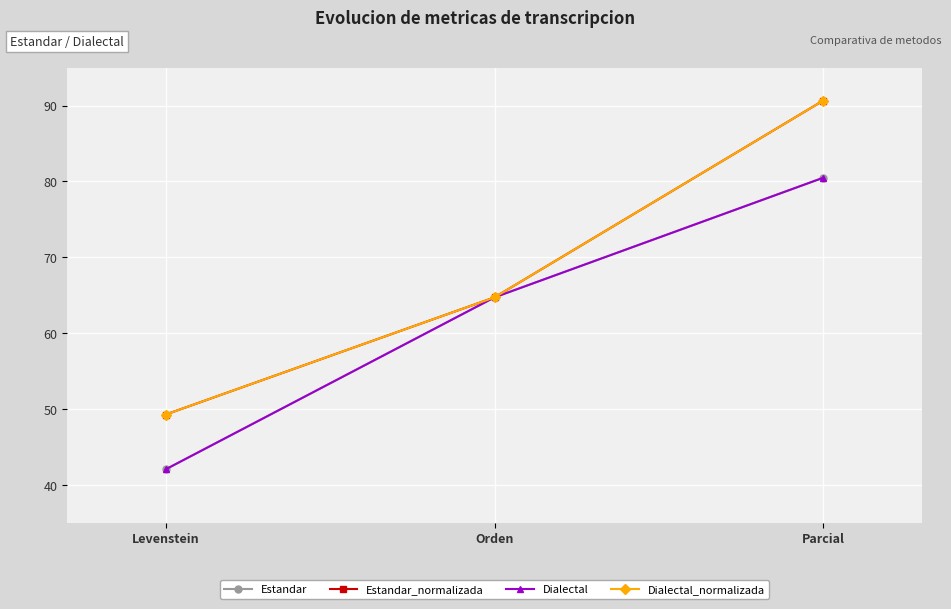

Is this an area chart (filled region under the line)?

No